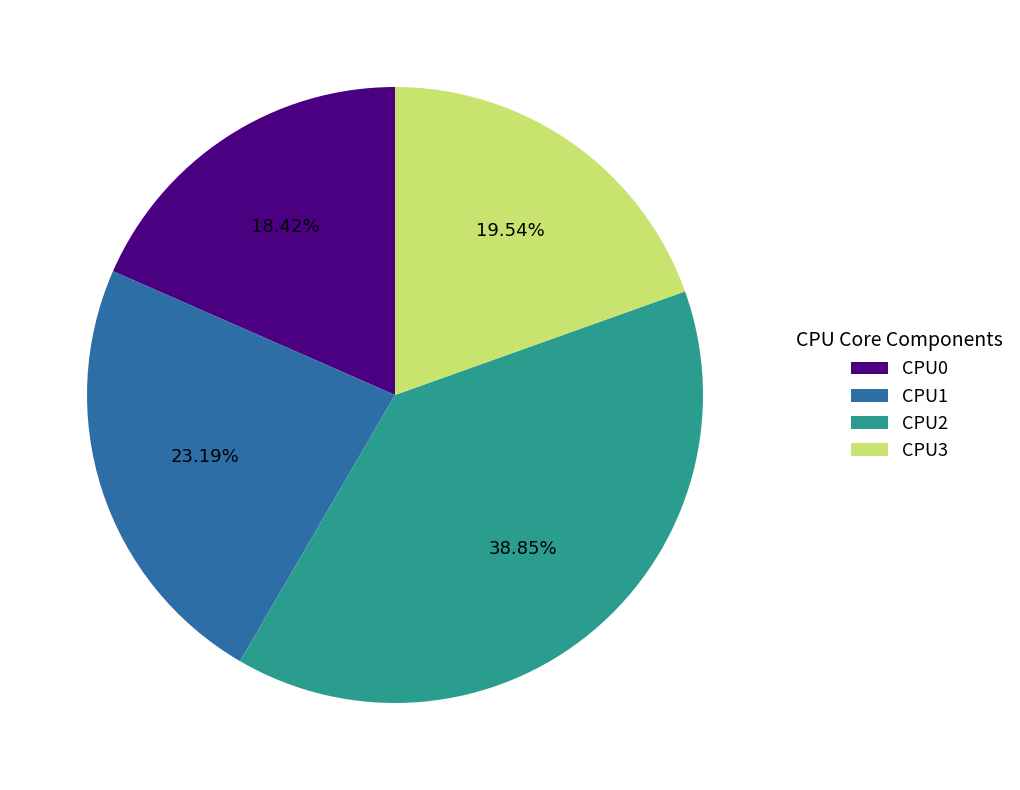

Rank the categories by value from highest to lowest.

CPU2, CPU1, CPU3, CPU0